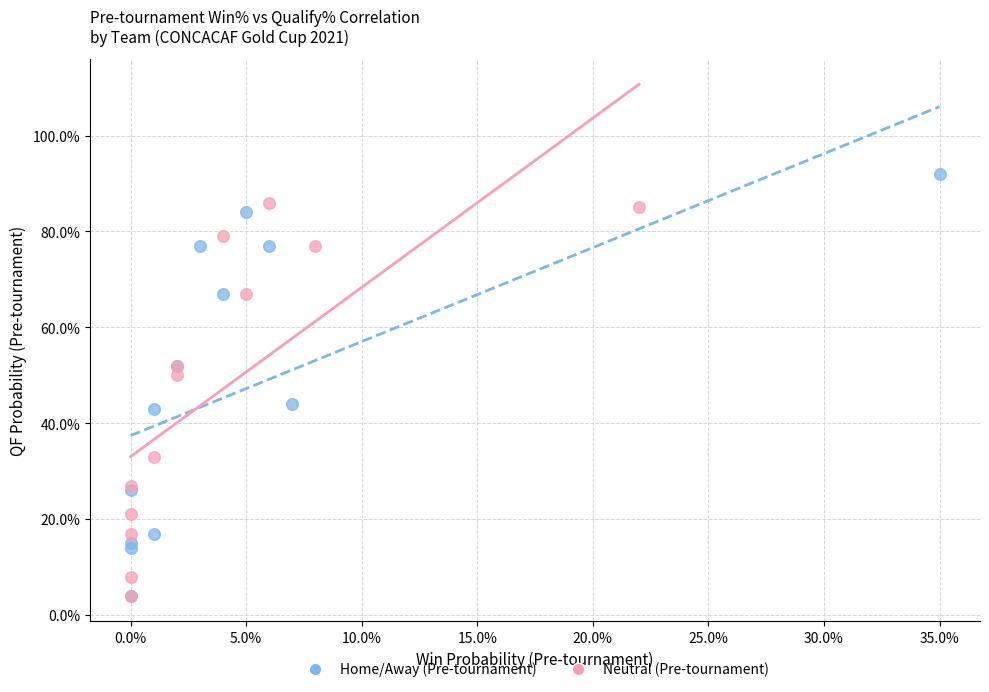

What are all the series names shown in the legend?

Home/Away (Pre-tournament), Neutral (Pre-tournament)